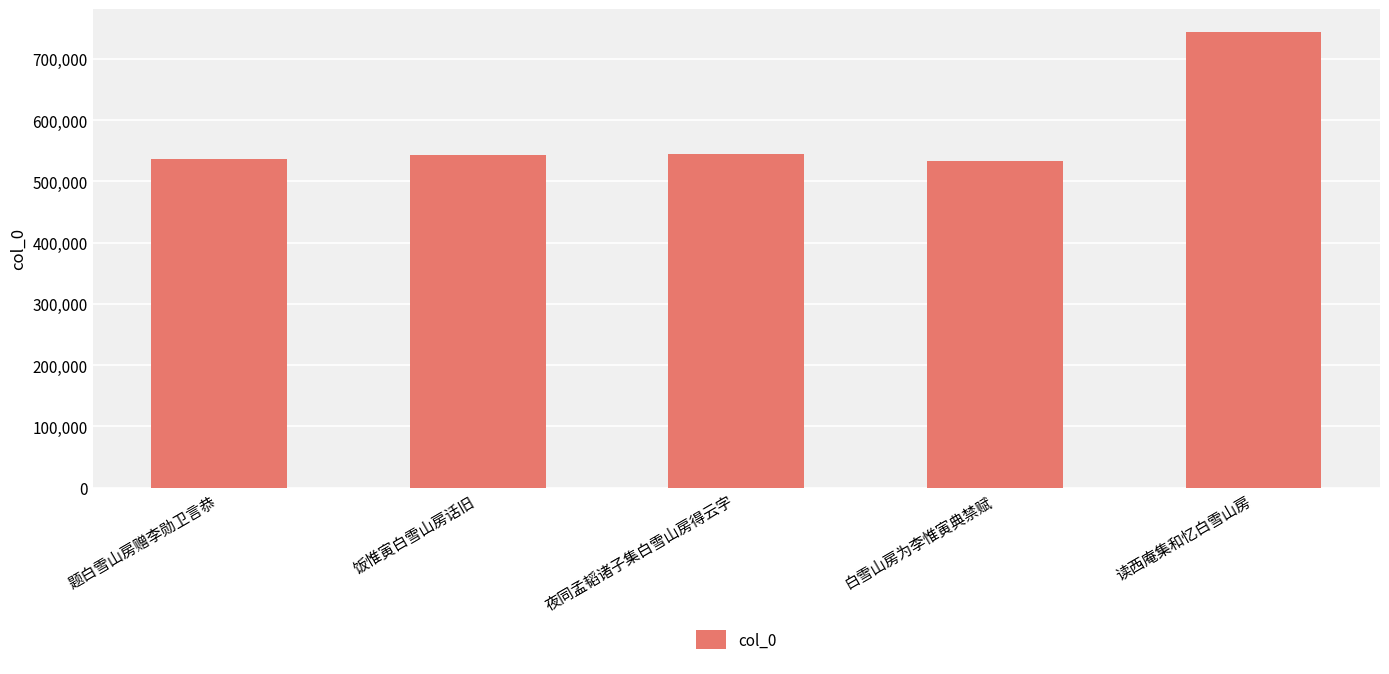

True or false: the data shows 545371 at 夜同孟韬诸子集白雪山房得云字.

True